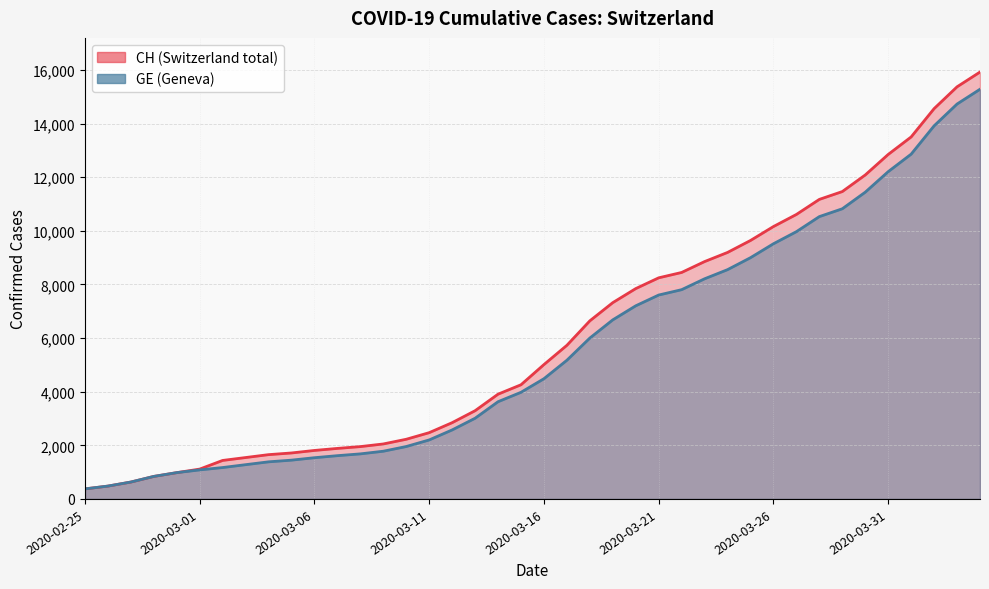

Rank the series at 2020-04-02 from lowest to highest value.

GE, CH